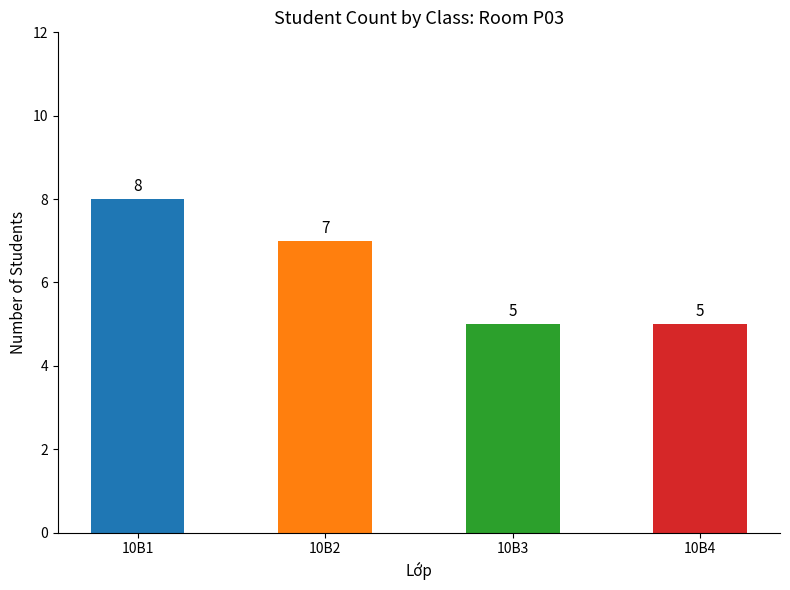

Are the bars grouped side by side (vs. stacked)?

No